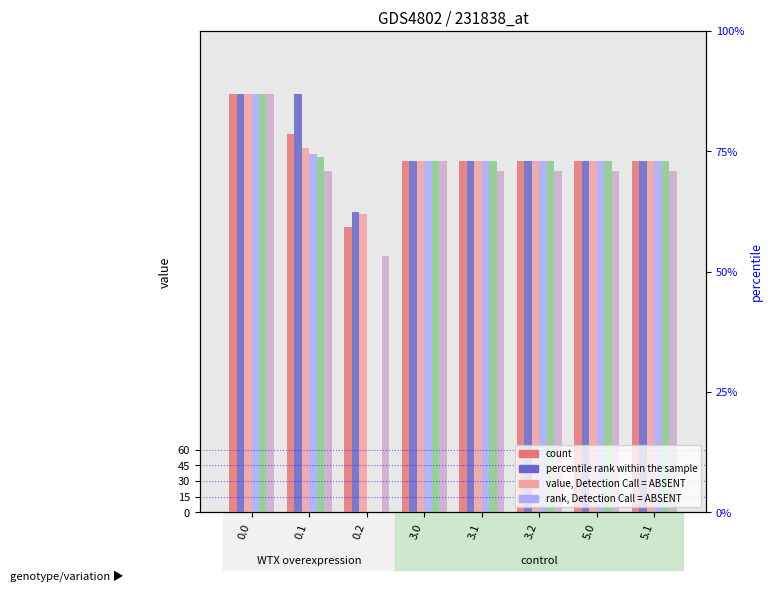

What is the difference between the maximum and second lowest values in the col_24 series?

64.0